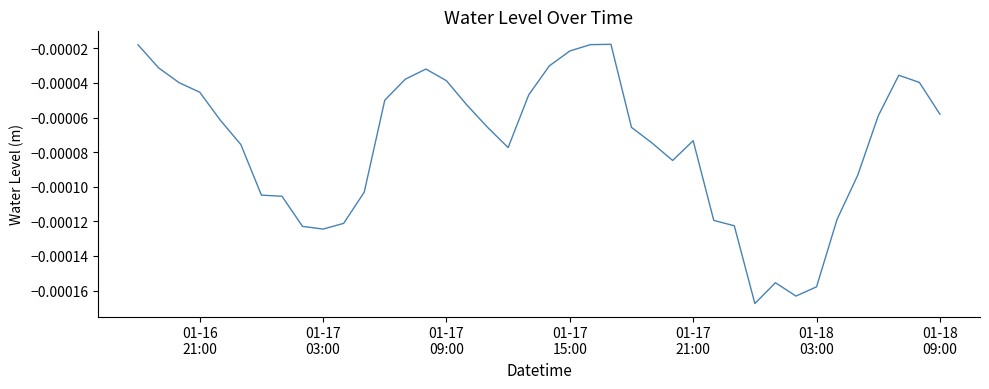

Does the chart have visible grid lines?

No